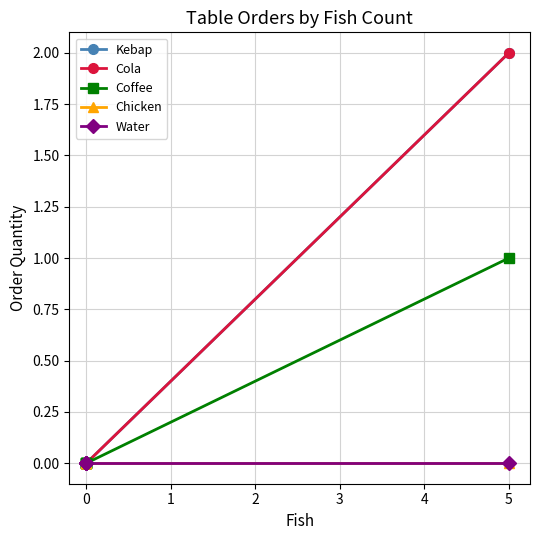

Is it true that Coffee equals 0 at 2?

False